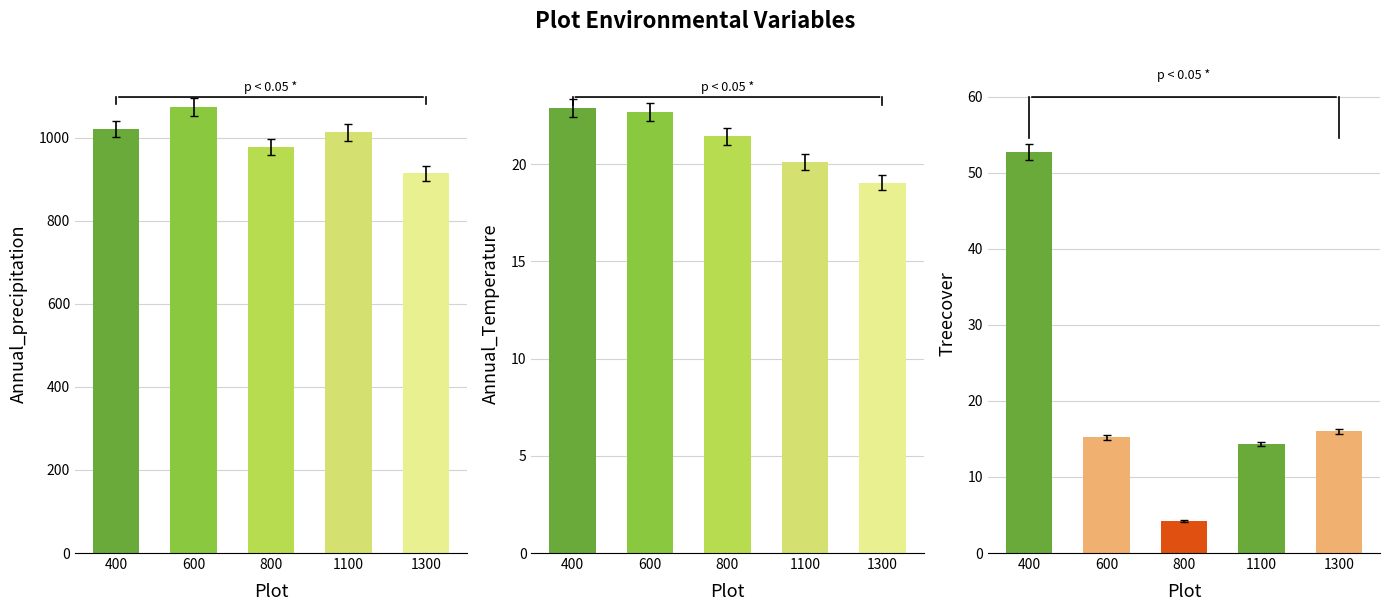

What is the difference between the second highest and second lowest values in the Treecover series?

1.7